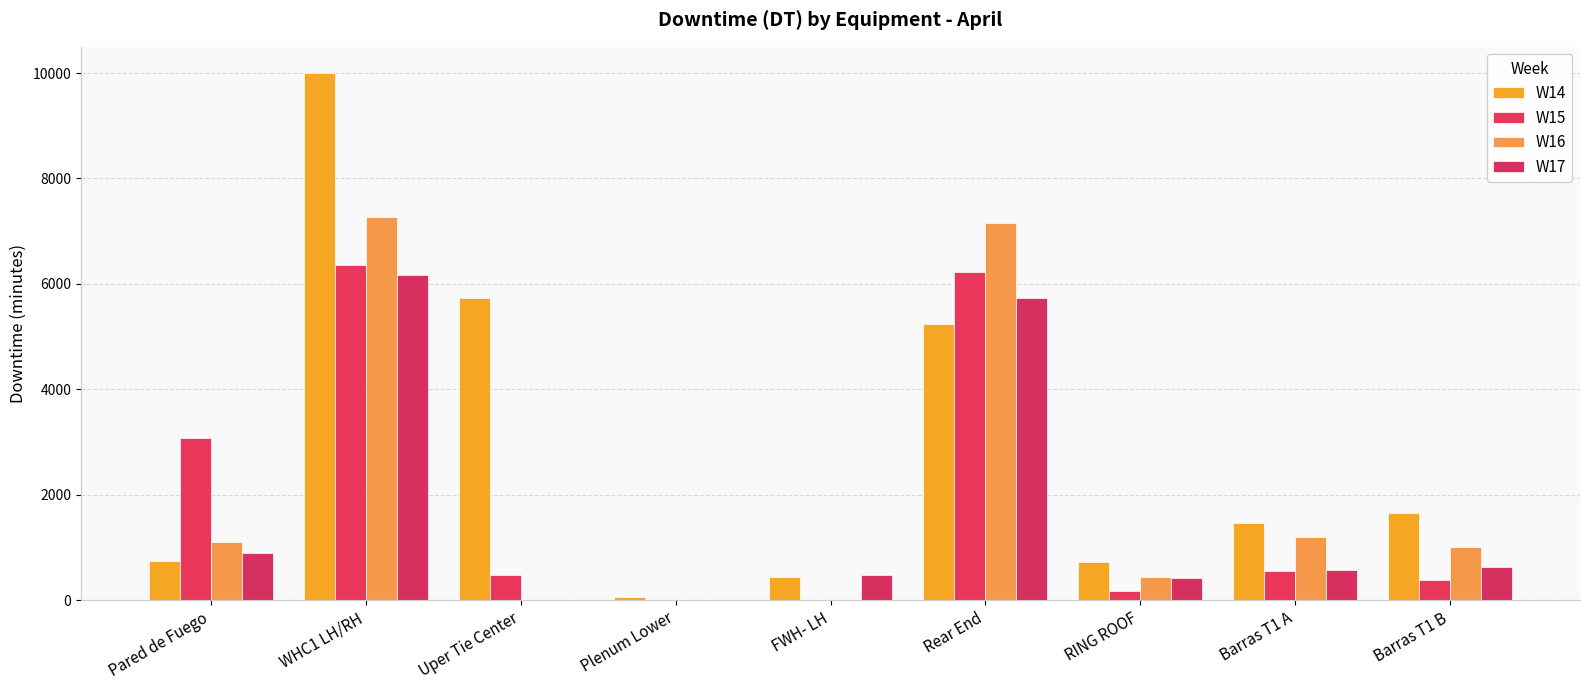

What is the sum of all W14 values?

26069